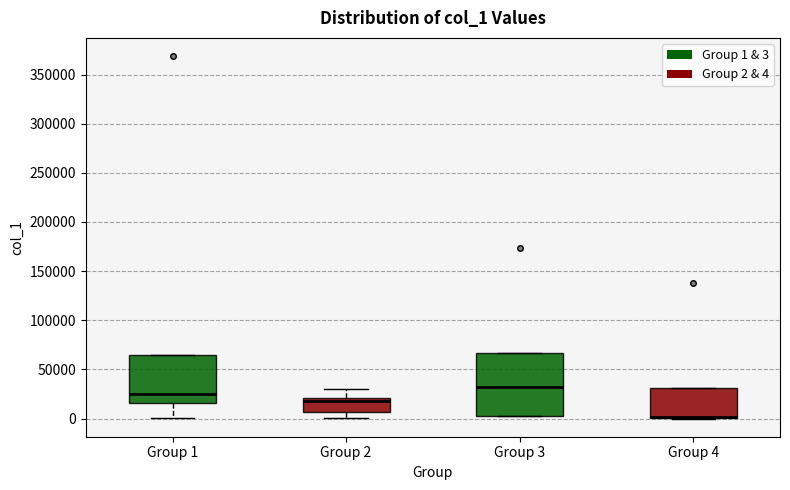

Reading left to right, read every box against the y-axis: the position of its median line, the range the box covers, and the ends of its whiskers. The values are not printed on the chart, so give them approximately, as read against the axis.

Group 1: median 25000, box 15000 to 65000, whiskers 0 to 65000
Group 2: median 20000 (just below the box's upper edge), box 5000 to 20000, whiskers 0 to 30000
Group 3: median 30000, box 5000 to 65000, whiskers 5000 to 65000
Group 4: median 0 (drawn on the box's lower edge), box 0 to 30000, whiskers 0 to 30000